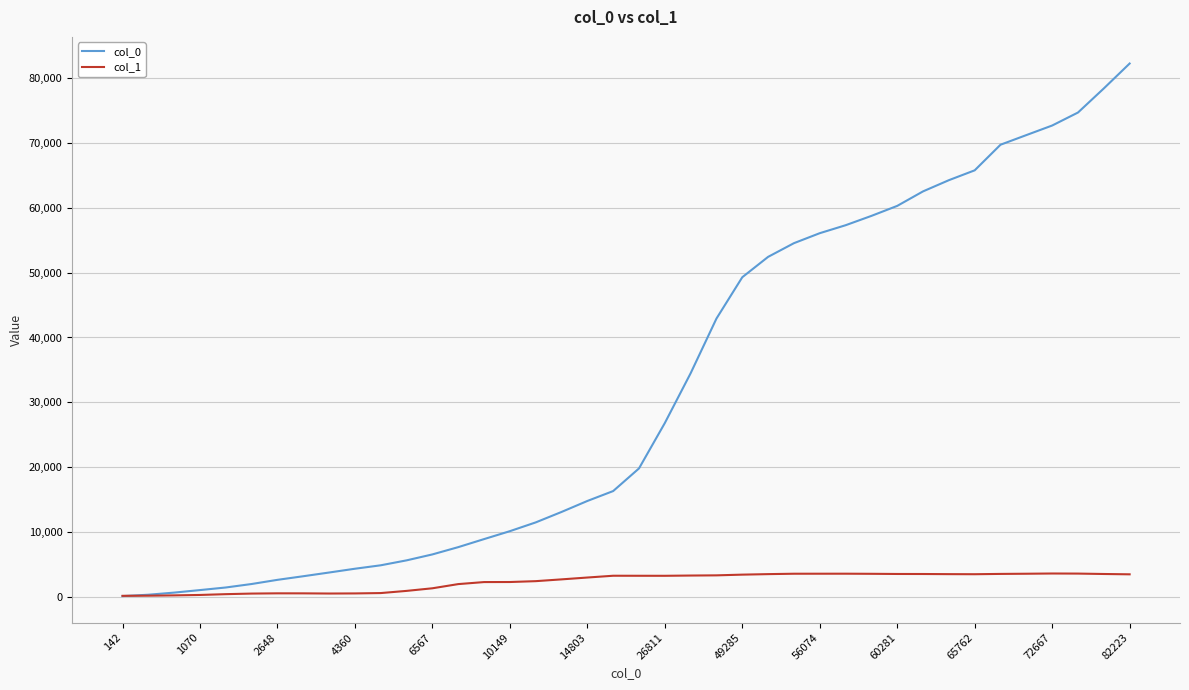

Rank the series by their average value, from highest to lowest.

col_0, col_1